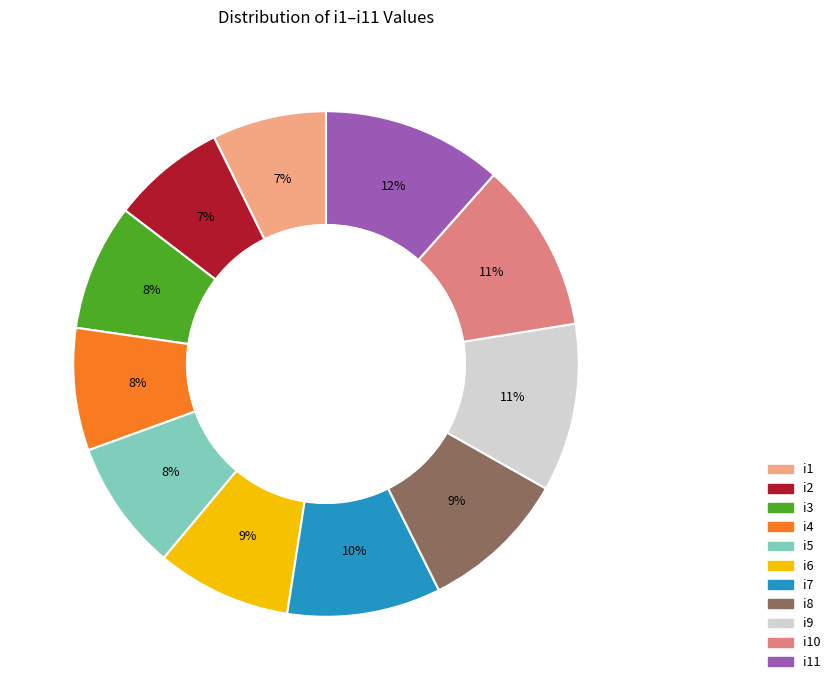

Which slice is the largest?

i11